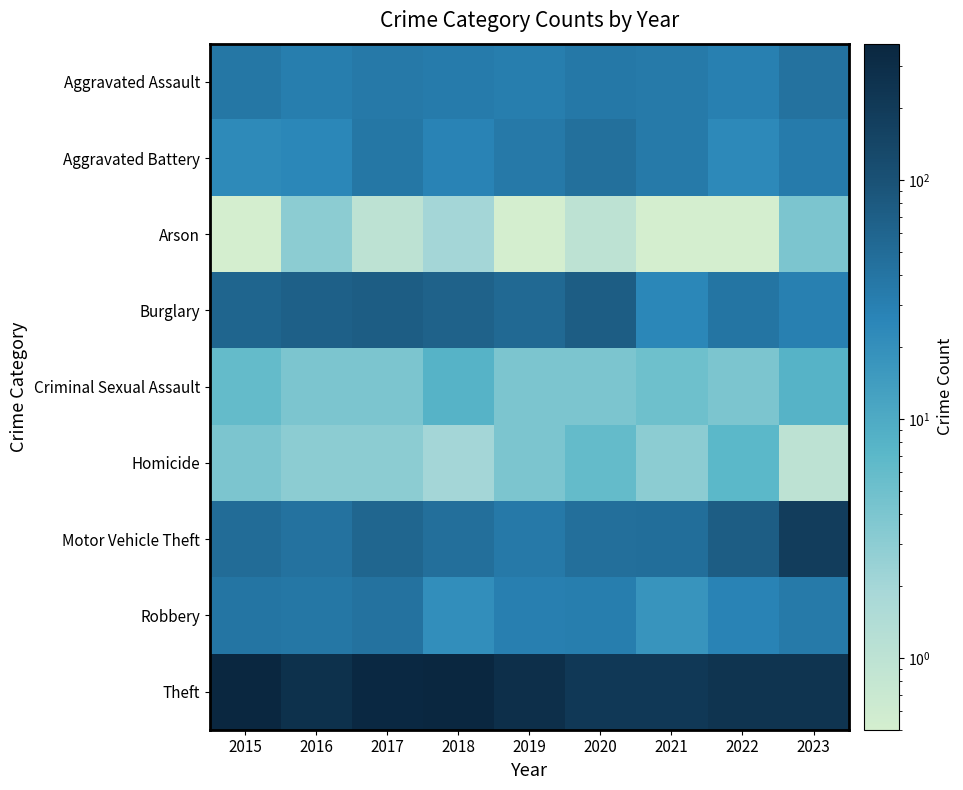

What is the total value across all series at 2018?

572.0